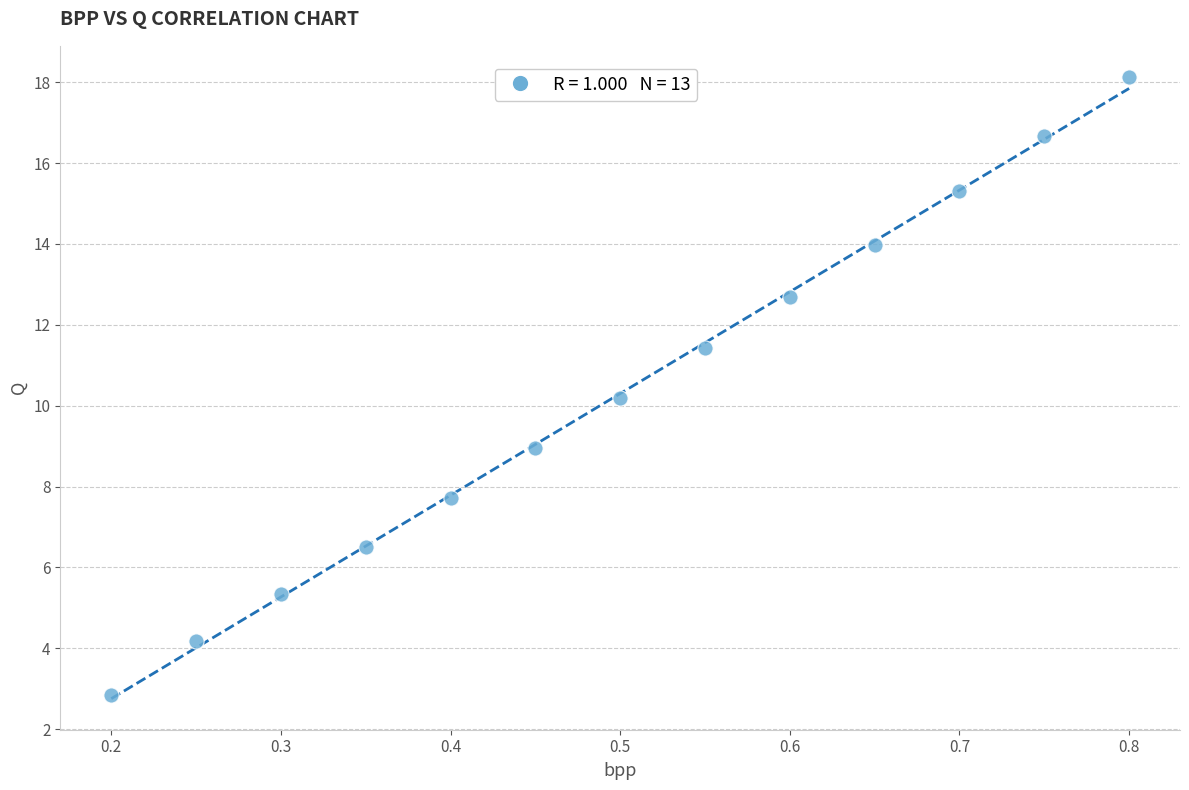

What Y value in the scatter plot is closest to 10?

10.2